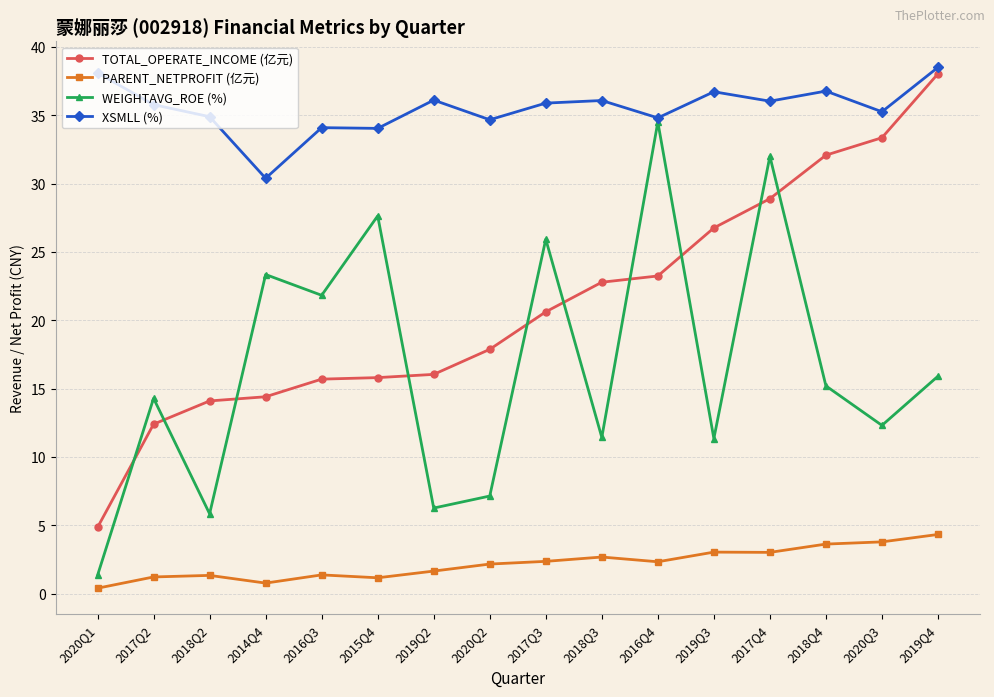

Between 2020Q1 and 2018Q3, which series saw the biggest shift?

TOTAL_OPERATE_INCOME (亿元)